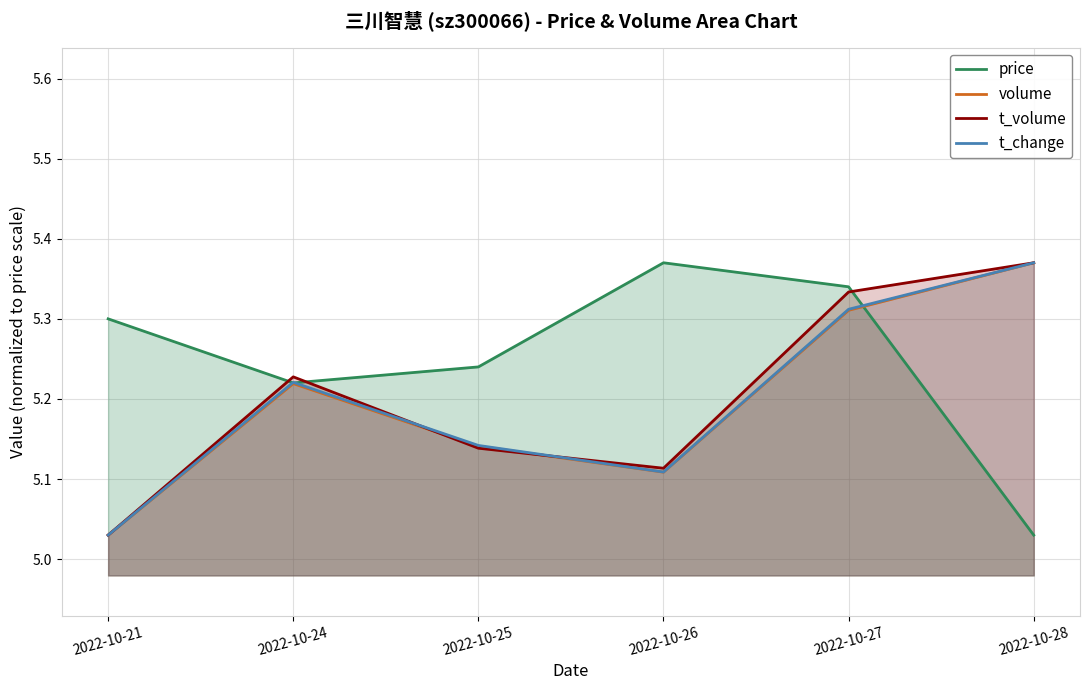

At how many categories does at least one series exceed 5?

6